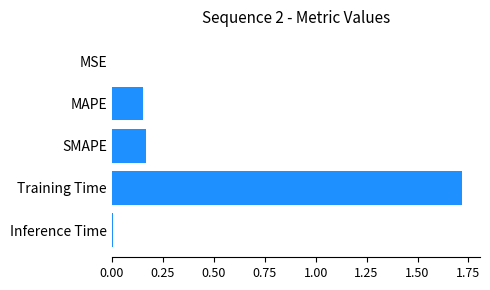

What is the sum of all values?

2.0